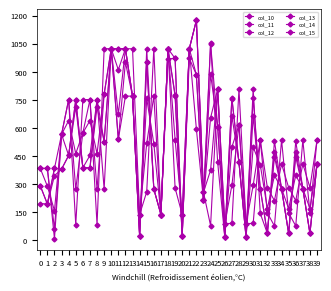

Where is col_12 nearest to the value 520?

9